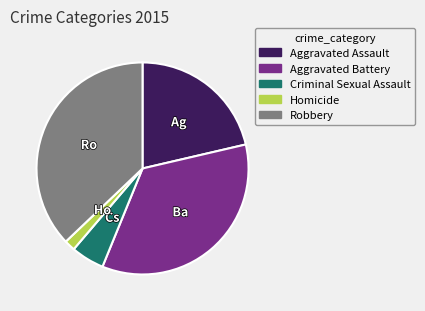

What is the smallest slice in the pie chart?

Homicide